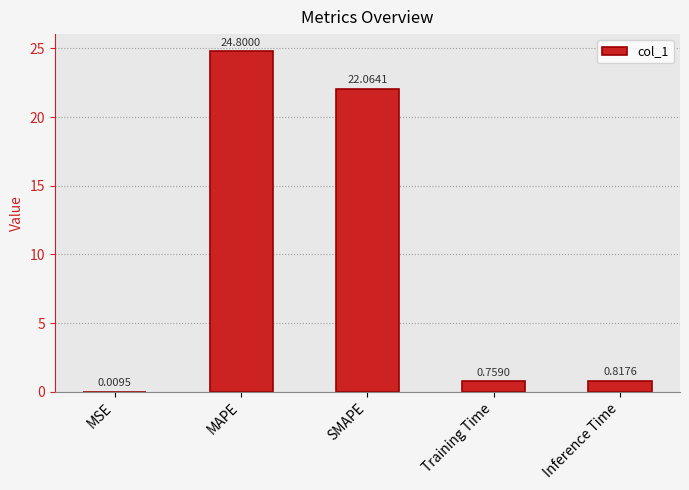

Where is the data nearest to the value 12?

SMAPE